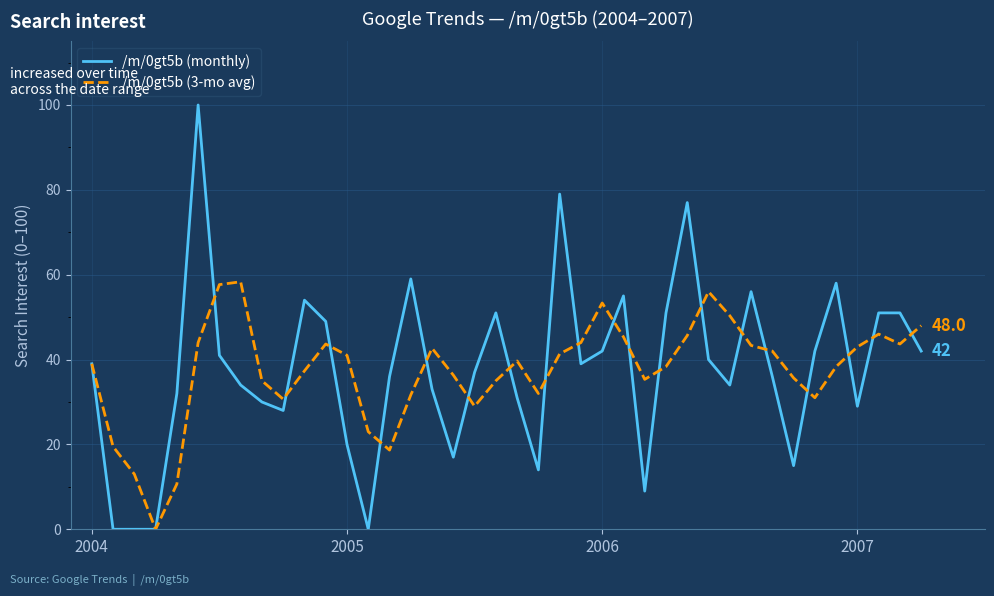

Which series has the widest spread of values?

/m/0gt5b (monthly)